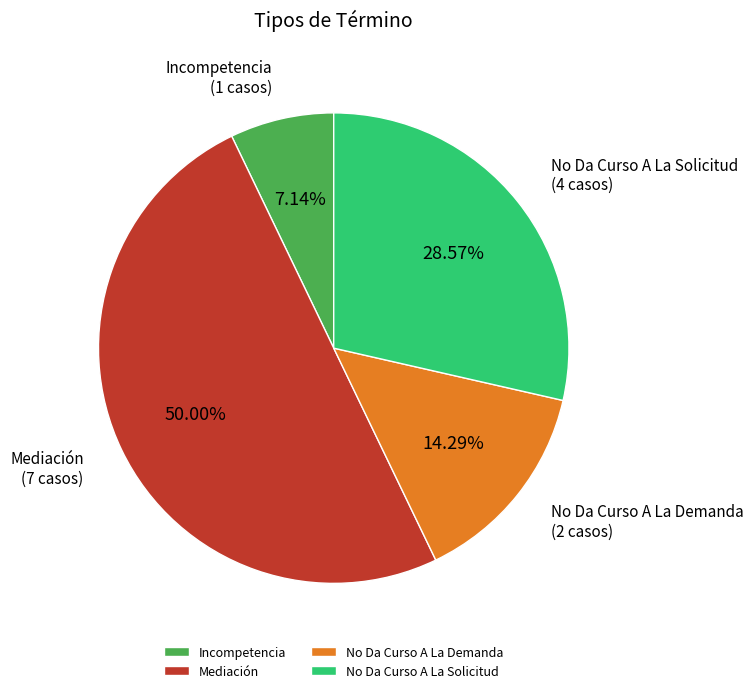

Do No Da Curso A La Solicitud and Mediación together represent more than half of the pie?

Yes